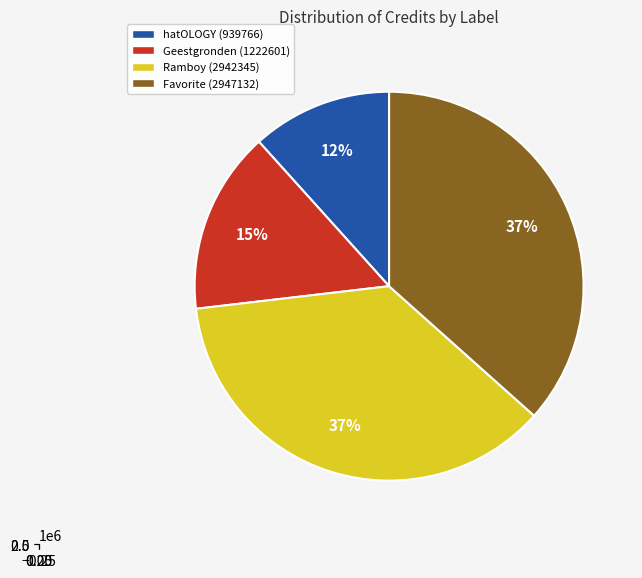

Rank the categories by value from lowest to highest.

hatOLOGY (939766), Geestgronden (1222601), Ramboy (2942345), Favorite (2947132)